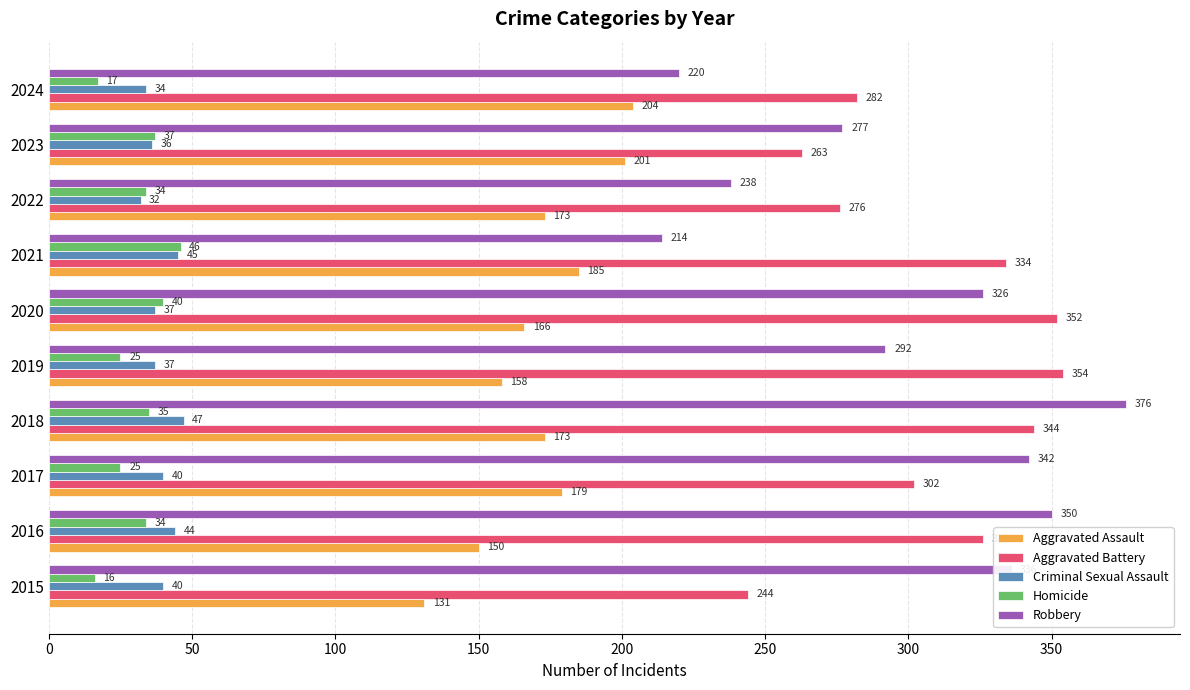

Which series has the largest total across all categories?

Aggravated Battery